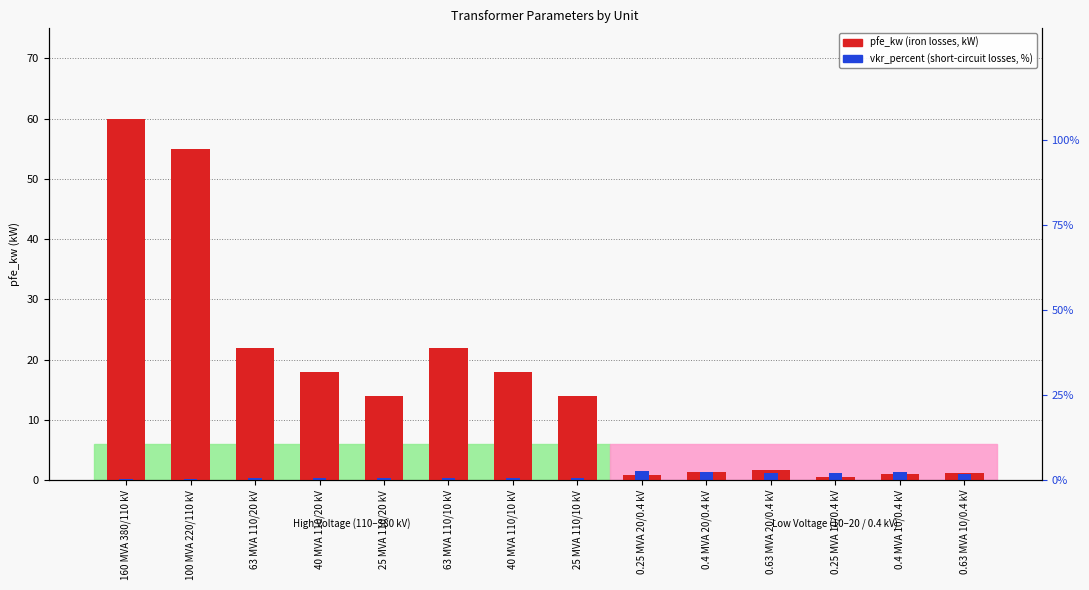

How many bars are there in total?

28